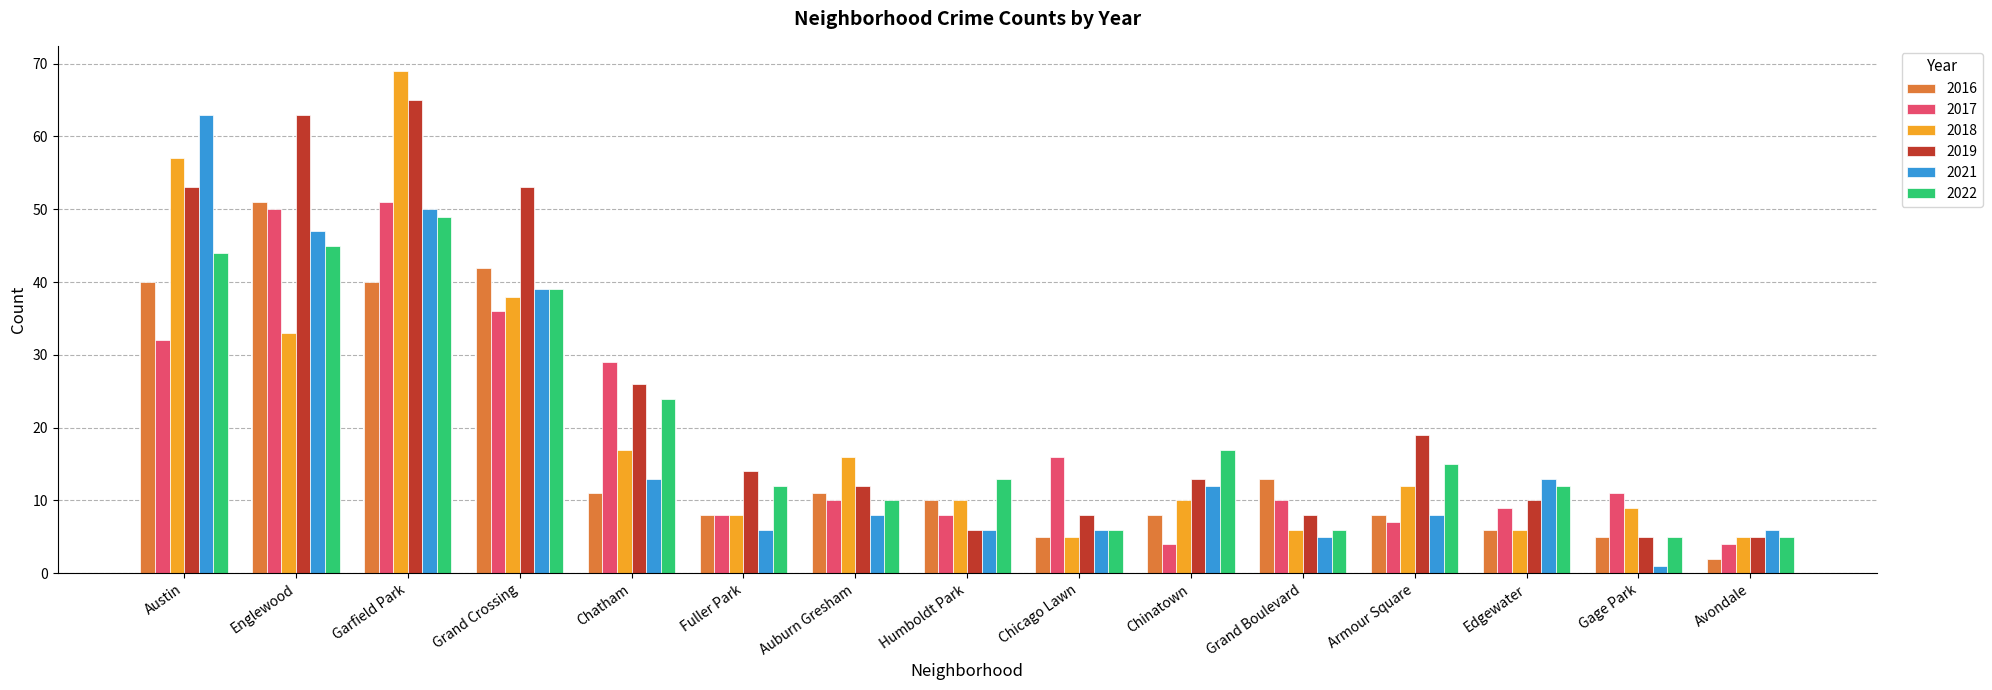

What is the maximum value for 2017?

51